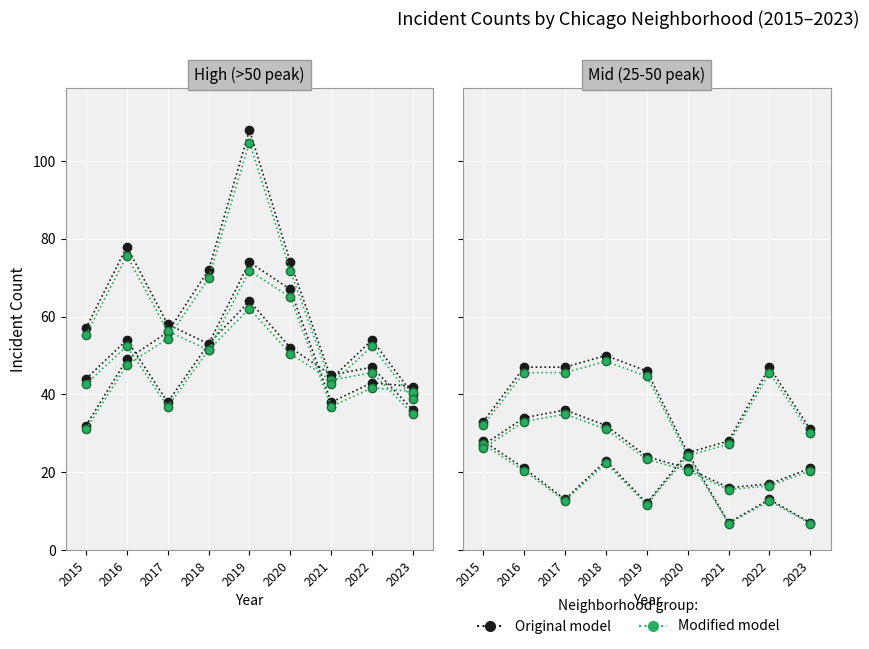

True or false: Modified model has a value of 36.9 at 2017.

True